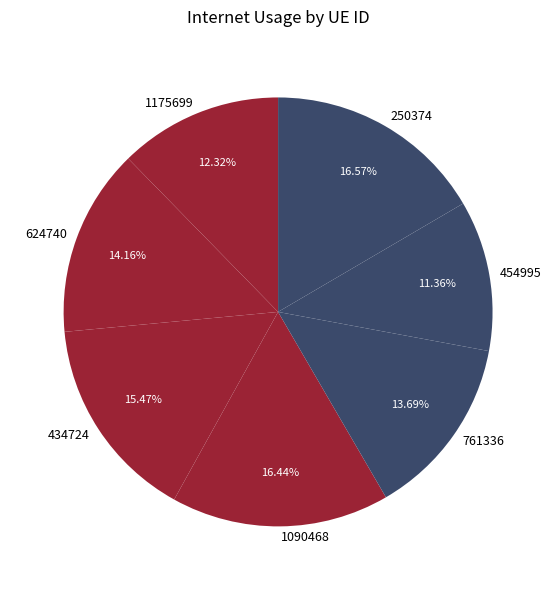

What percentage is the 434724 slice, to the nearest percent?

15%